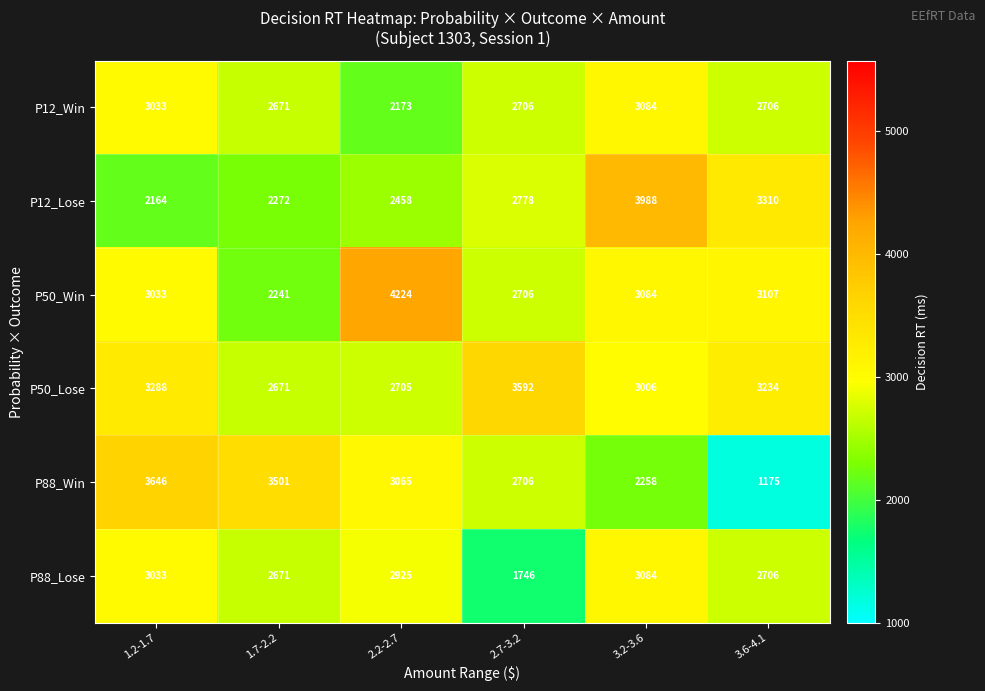

Rank the categories by P12_Lose value from lowest to highest.

1.2-1.7, 1.7-2.2, 2.2-2.7, 2.7-3.2, 3.6-4.1, 3.2-3.6